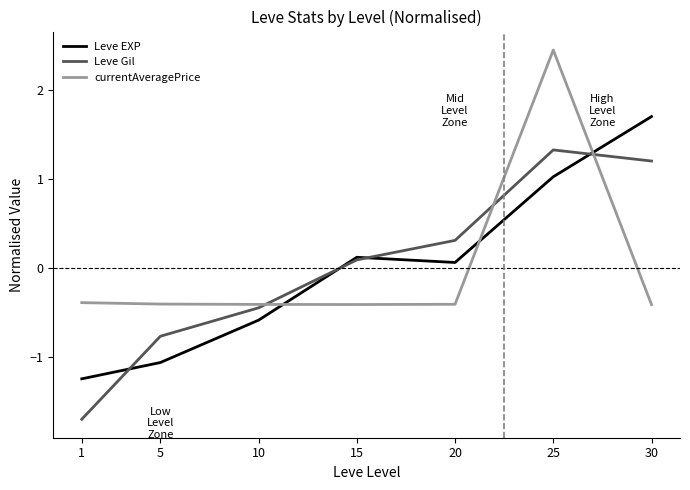

Rank the series at 25 from highest to lowest value.

currentAveragePrice, Leve Gil, Leve EXP